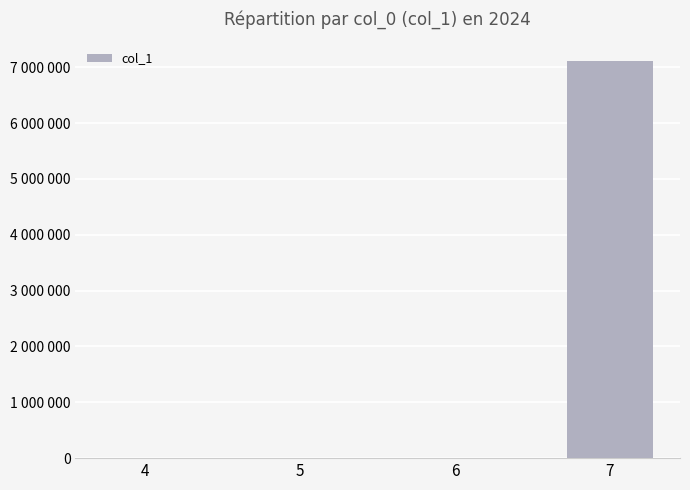

What is the change in value from 5 to 7?

+7106090